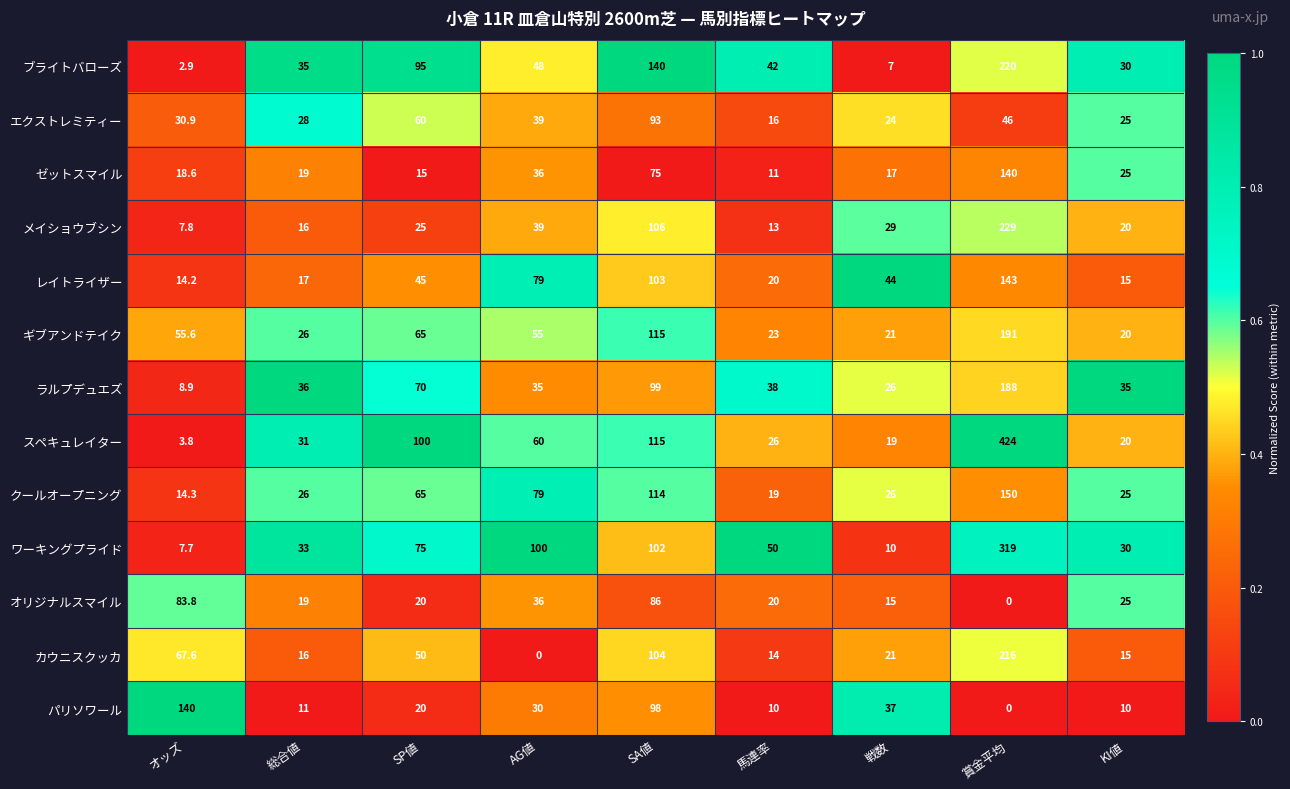

What is the difference between the second highest and second lowest values in the レイトライザー series?

88.0